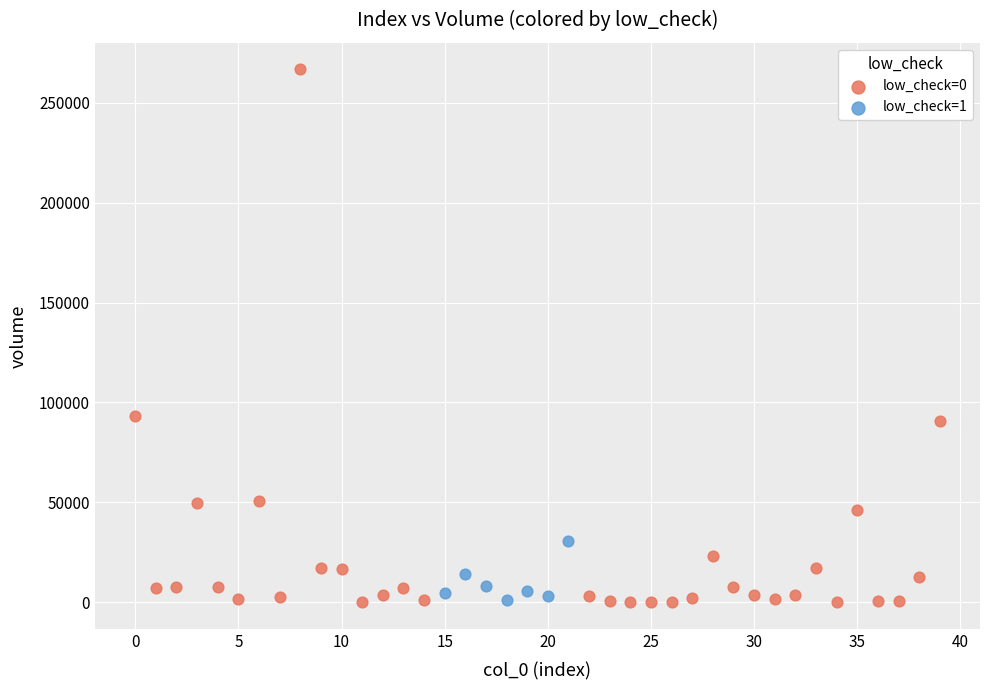

Which series has the largest Y range (max minus min)?

low_check=0